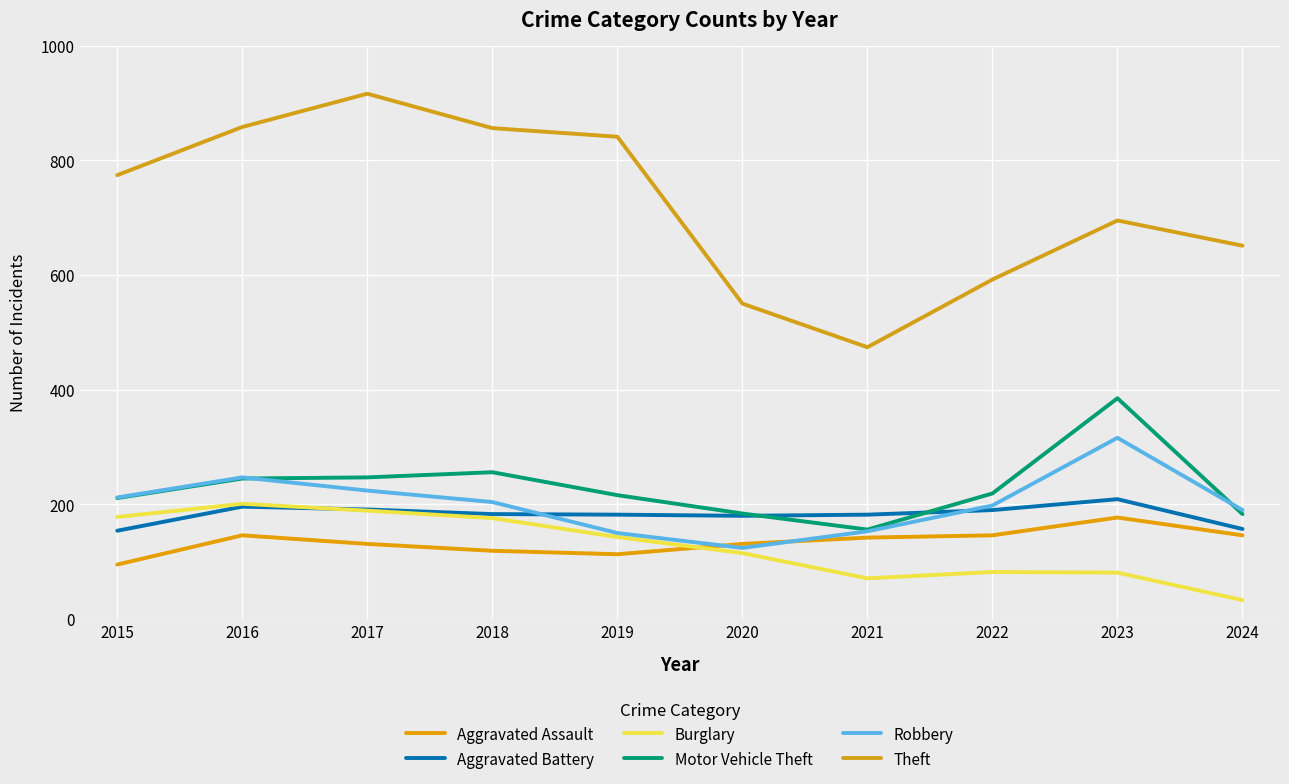

How many lines are shown in the chart?

6